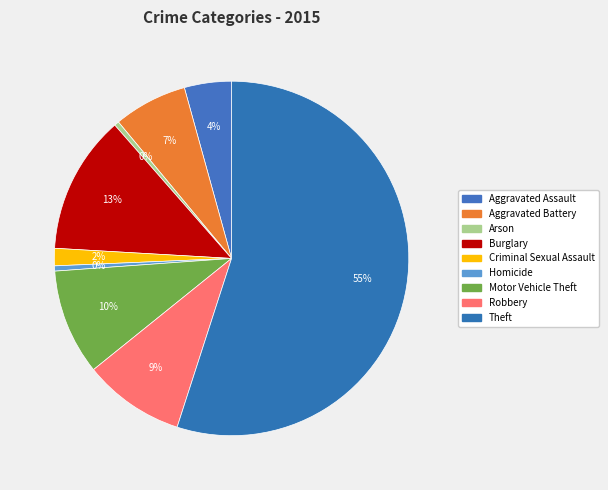

True or false: Motor Vehicle Theft accounts for 2% of the total.

False